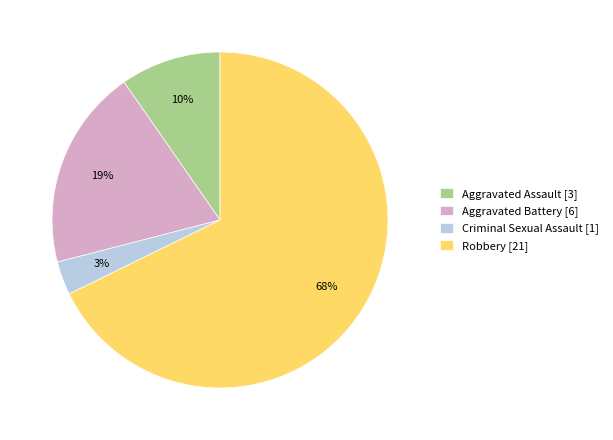

Rank the categories by value from lowest to highest.

Criminal Sexual Assault, Aggravated Assault, Aggravated Battery, Robbery